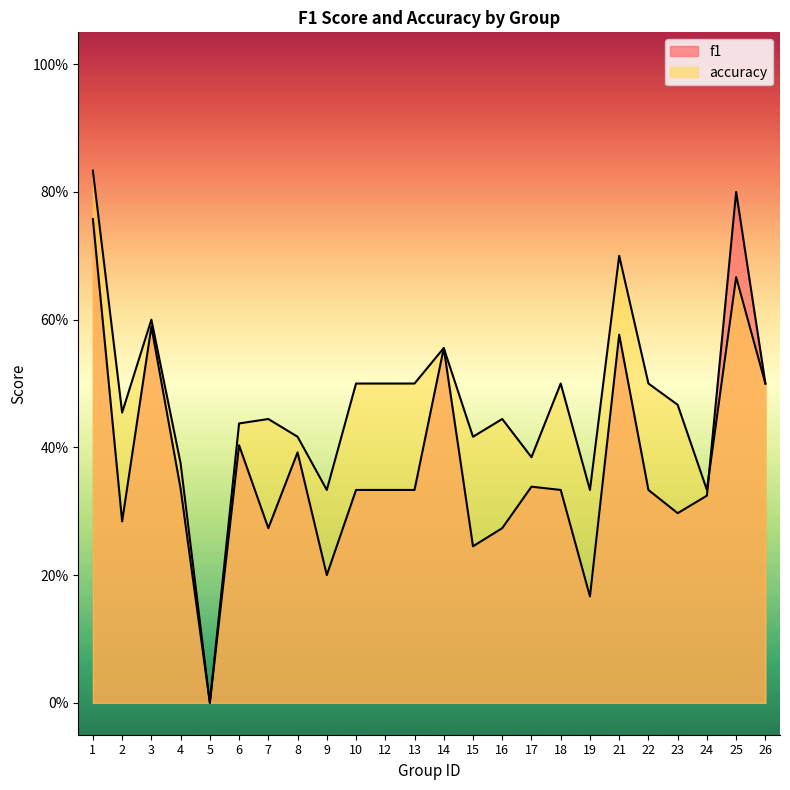

Which label corresponds to the largest value in the chart?

1